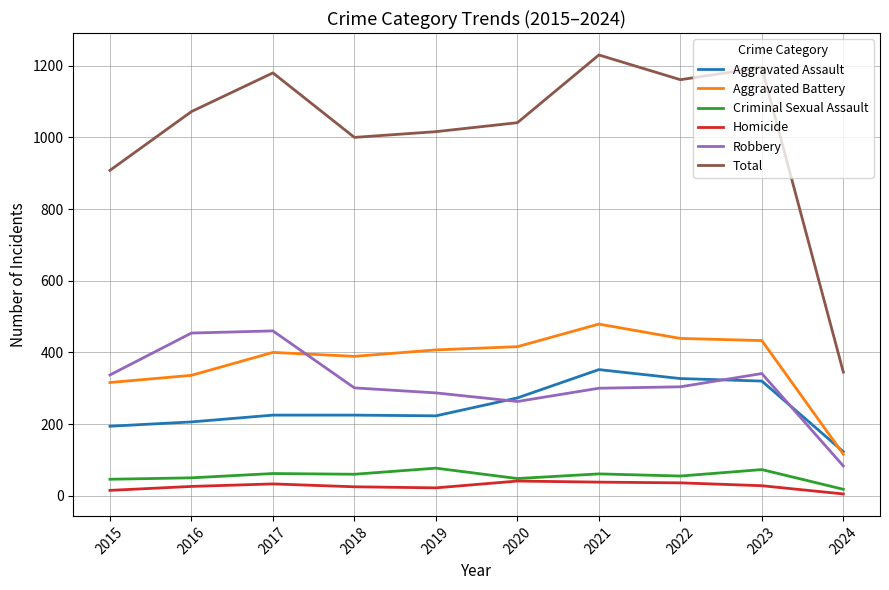

What is the sum of all Robbery values?

3130